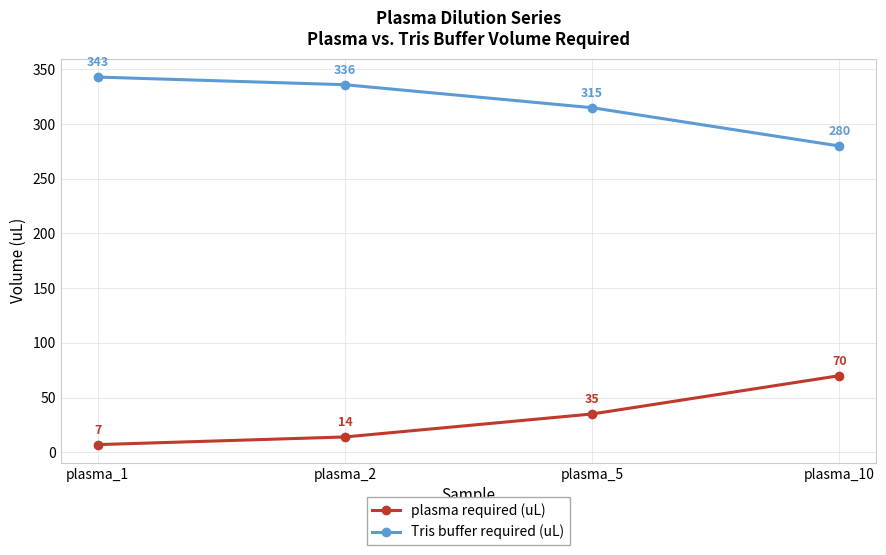

What is the spread (max minus min) of values at plasma_2?

322